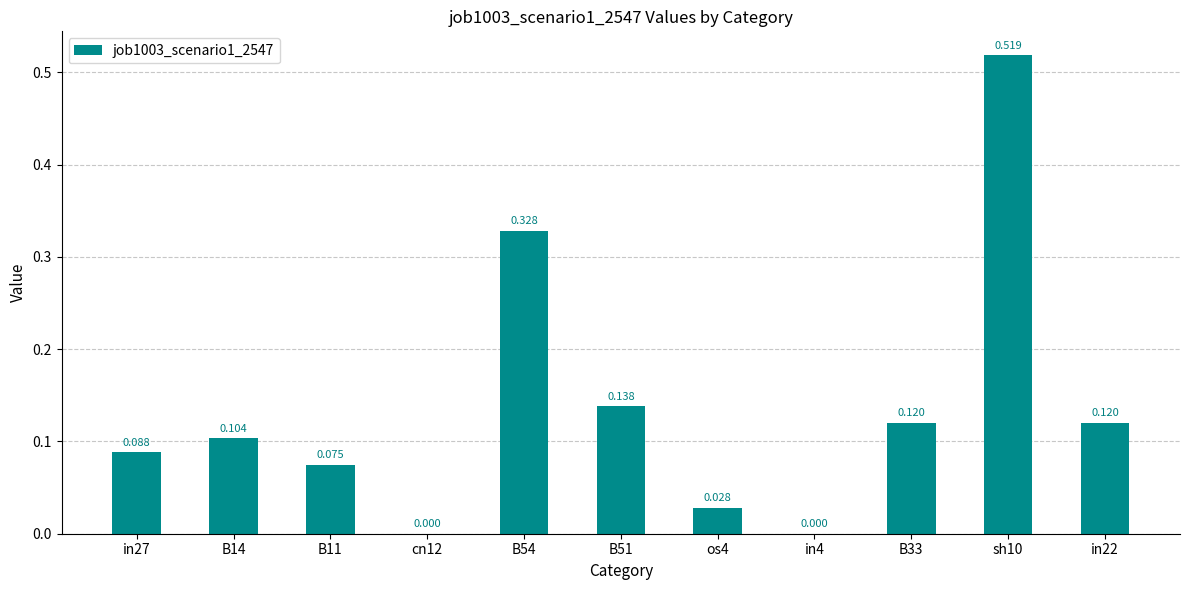

What is the change in value from B51 to sh10?

+0.4